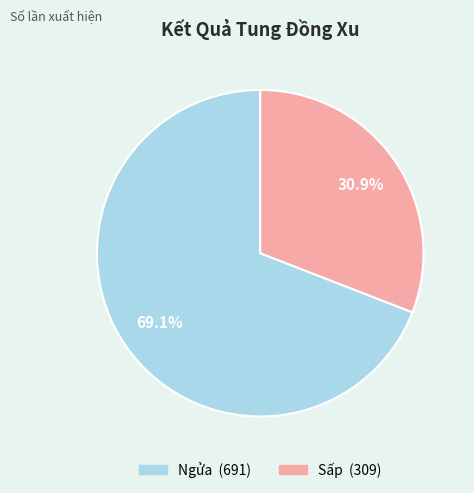

To the nearest percent, what is the difference between the Sấp and Ngửa slice percentages?

38%